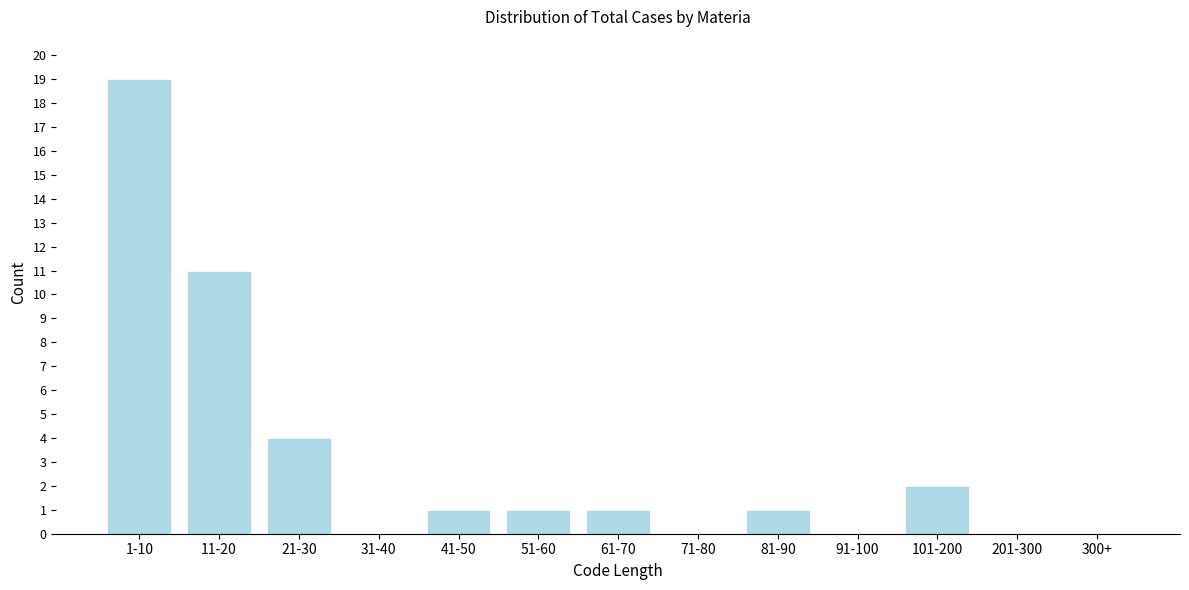

Reading right to left, what are all the values shown in this chart?

300+=0	201-300=0	101-200=2	91-100=0	81-90=1	71-80=0	61-70=1	51-60=1	41-50=1	31-40=0	21-30=4	11-20=11	1-10=19